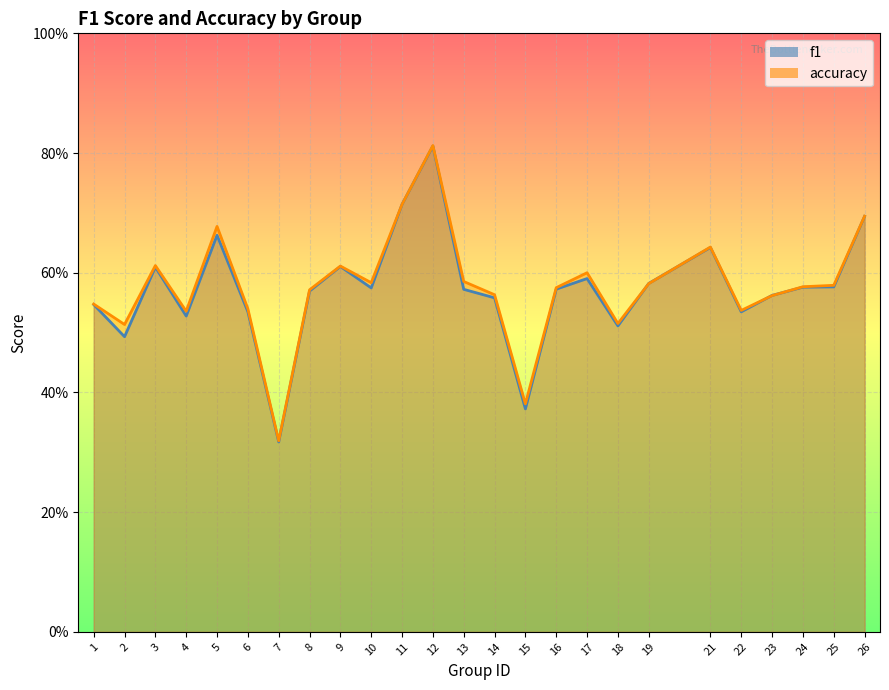

Count the accuracy values in the range 0 to 1.

25